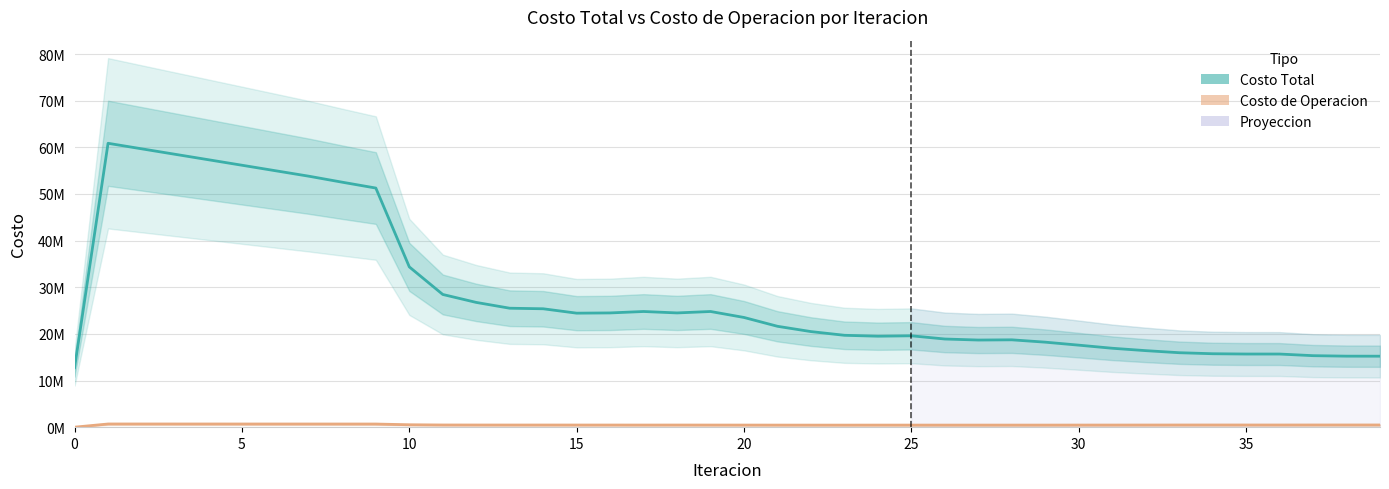

How many interior local valleys does the Costo de Operacion series have?

7